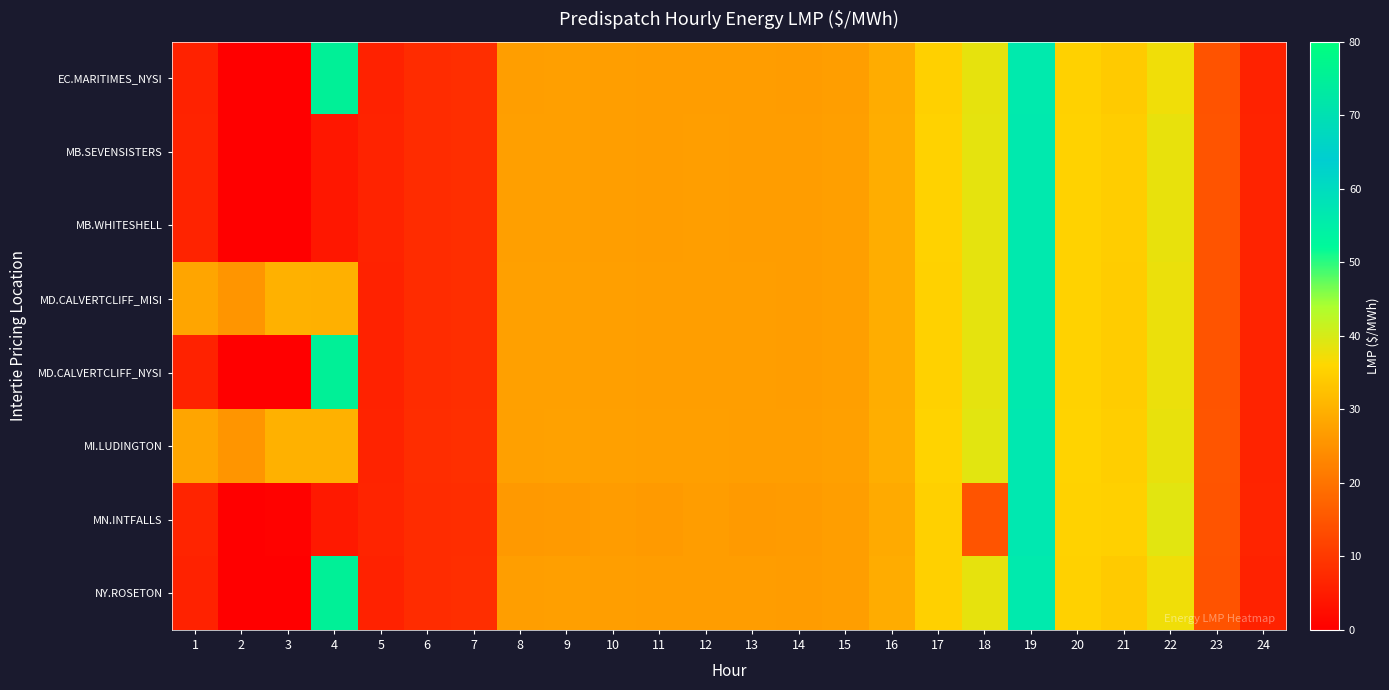

Reading right to left, transcribe all the data shown in this chart.

EC.MARITIMES_NYSI: 24=6.1	23=14.5	22=37.5	21=34.0	20=35.1	19=56.3	18=38.4	17=34.9	16=29.3	15=27.0	14=26.6	13=26.8	12=26.8	11=26.8	10=26.9	9=27.1	8=27.0	7=8.2	6=7.7	5=6.0	4=75.0	3=0.0	2=0.0	1=6.0
MB.SEVENSISTERS: 24=6.2	23=14.7	22=38.1	21=34.5	20=35.2	19=56.5	18=38.5	17=35.2	16=29.4	15=27.2	14=26.7	13=26.8	12=26.9	11=26.9	10=27.0	9=27.1	8=27.1	7=8.2	6=7.8	5=6.2	4=4.2	3=0.0	2=0.0	1=6.2
MB.WHITESHELL: 24=6.2	23=14.7	22=38.1	21=34.5	20=35.2	19=56.5	18=38.5	17=35.2	16=29.4	15=27.2	14=26.7	13=26.8	12=26.9	11=26.9	10=27.0	9=27.1	8=27.1	7=8.2	6=7.8	5=6.2	4=4.2	3=0.0	2=0.0	1=6.2
MD.CALVERTCLIFF_MISI: 24=6.1	23=14.6	22=37.8	21=34.3	20=35.2	19=56.5	18=38.6	17=35.1	16=29.4	15=27.2	14=26.8	13=26.9	12=26.9	11=27.0	10=27.1	9=27.2	8=27.2	7=8.2	6=7.8	5=6.1	4=30.0	3=30.0	2=25.5	1=28.1
MD.CALVERTCLIFF_NYSI: 24=6.1	23=14.6	22=37.8	21=34.3	20=35.2	19=56.5	18=38.6	17=35.1	16=29.4	15=27.2	14=26.8	13=26.9	12=26.9	11=27.0	10=27.1	9=27.2	8=27.2	7=8.2	6=7.8	5=6.1	4=75.0	3=0.0	2=0.0	1=6.0
MI.LUDINGTON: 24=6.2	23=14.8	22=38.3	21=34.6	20=35.4	19=56.7	18=38.8	17=35.3	16=29.6	15=27.3	14=26.9	13=27.0	12=27.1	11=27.1	10=27.2	9=27.4	8=27.3	7=8.3	6=7.8	5=6.1	4=30.0	3=30.0	2=25.5	1=28.1
MN.INTFALLS: 24=6.4	23=14.6	22=38.9	21=35.0	20=35.3	19=56.8	18=14.6	17=35.0	16=28.9	15=26.9	14=26.4	13=26.4	12=26.7	11=26.3	10=26.6	9=26.3	8=26.2	7=8.1	6=7.8	5=6.3	4=4.4	3=0.6	2=0.1	1=6.4
NY.ROSETON: 24=6.1	23=14.5	22=37.5	21=34.0	20=35.1	19=56.3	18=38.4	17=34.9	16=29.3	15=27.0	14=26.6	13=26.8	12=26.8	11=26.8	10=26.9	9=27.1	8=27.0	7=8.2	6=7.7	5=6.0	4=75.0	3=0.0	2=0.0	1=6.0